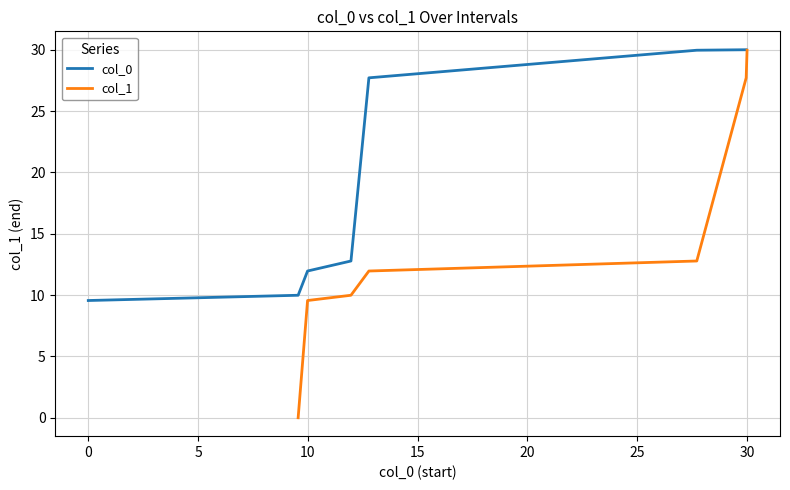

What is the maximum value for col_0?

30.0